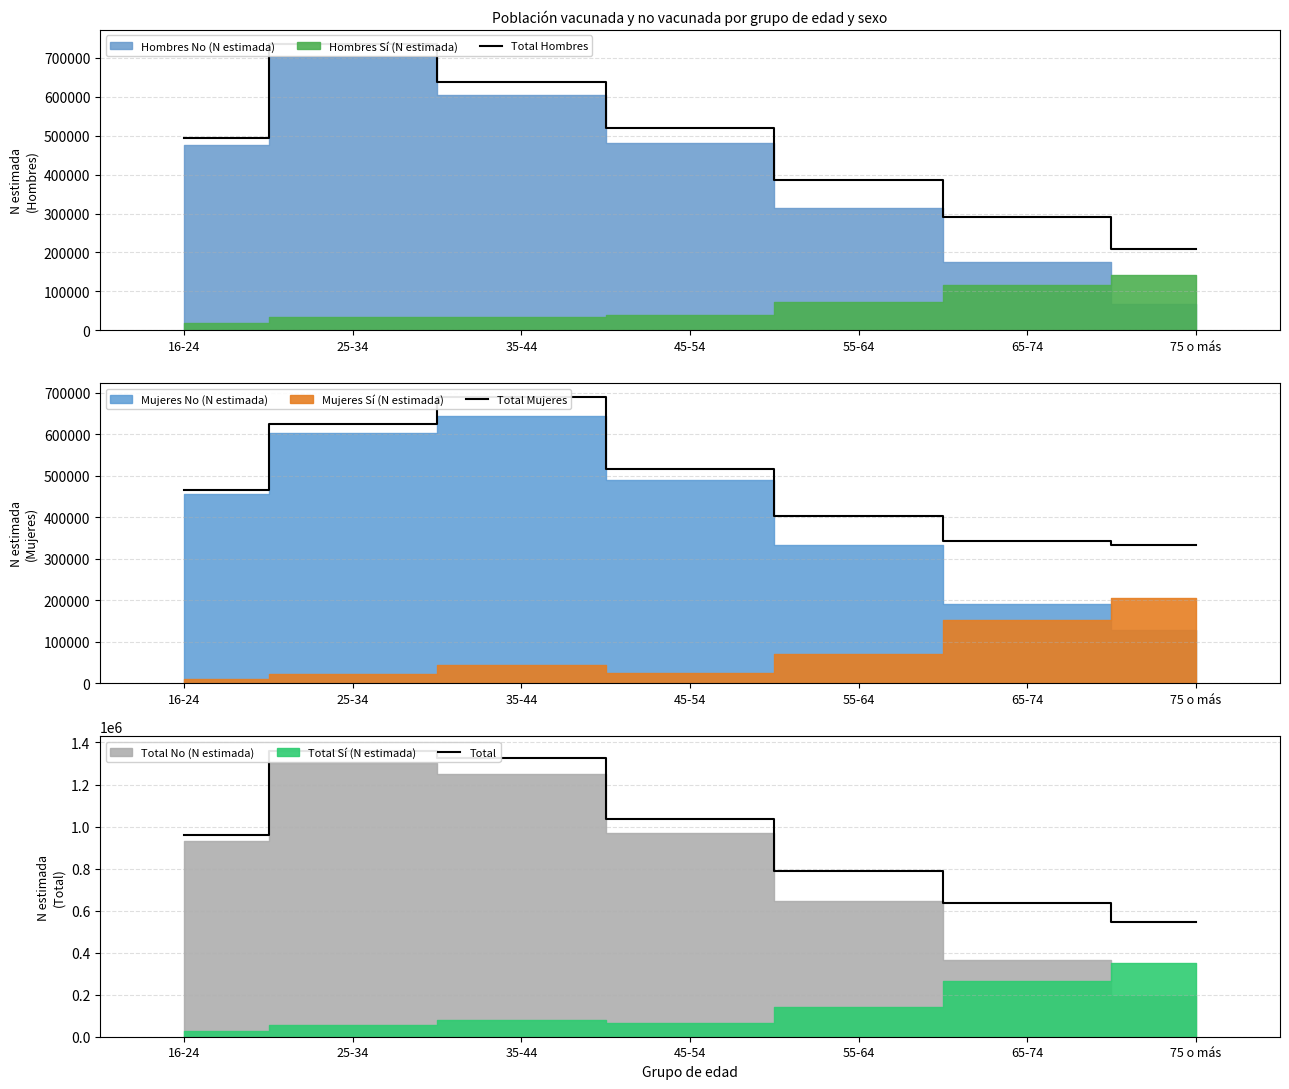

What is the label of the 5th point from the right?

35-44